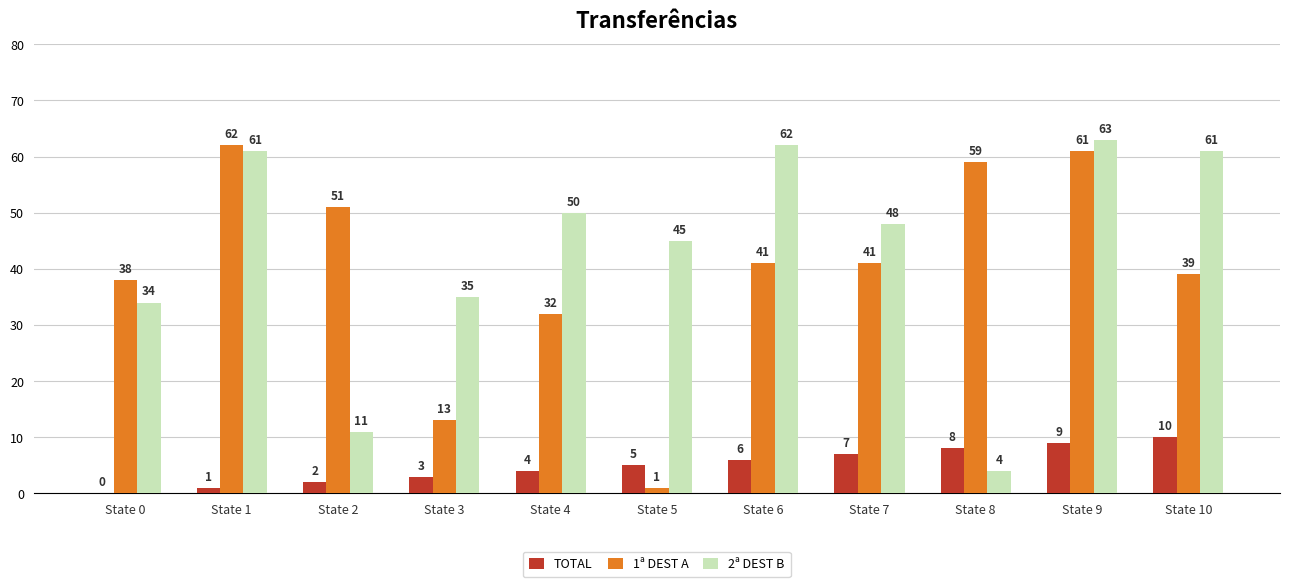

At which category does the chart reach its peak across all series?

State 9